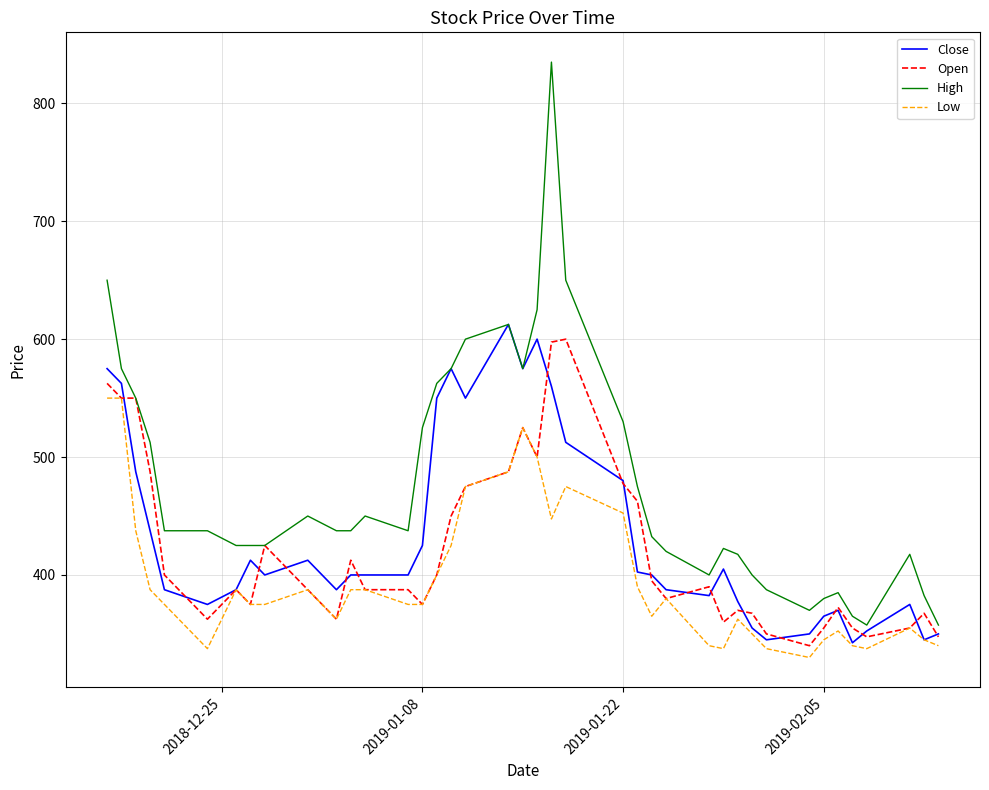

Which series has the largest range (max minus min)?

High